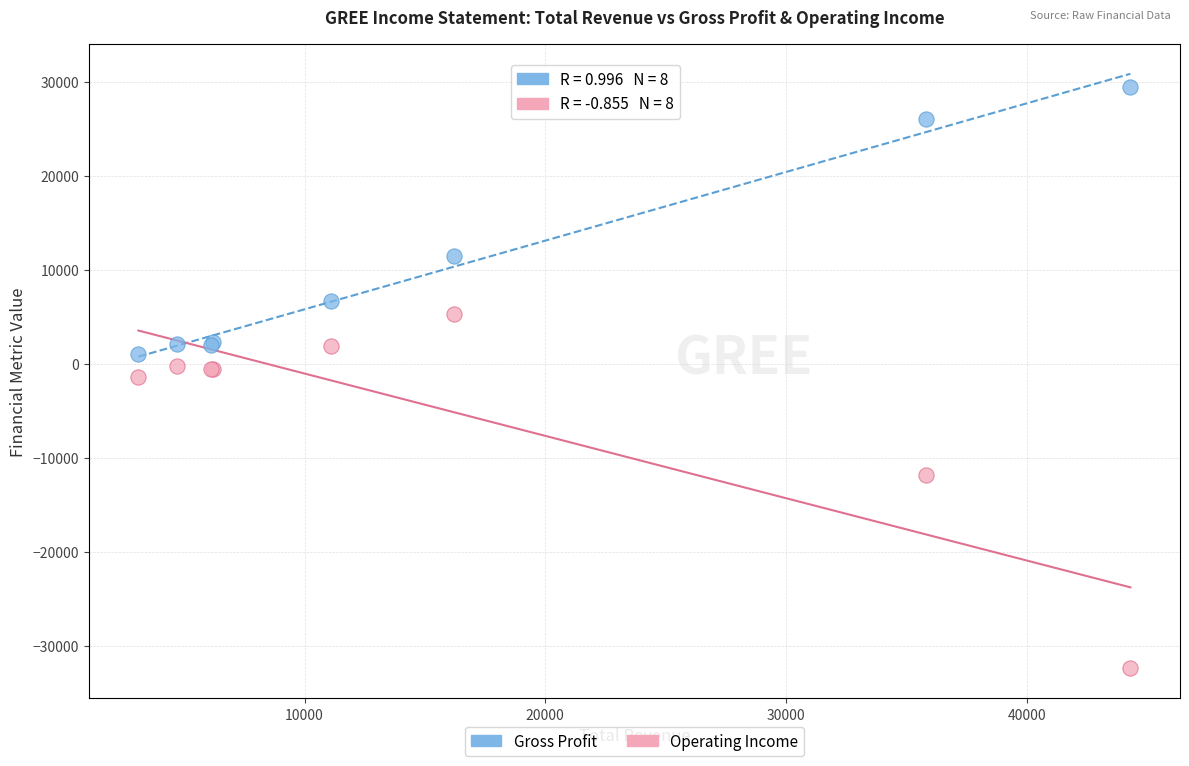

Which series has the largest Y range (max minus min)?

Operating Income